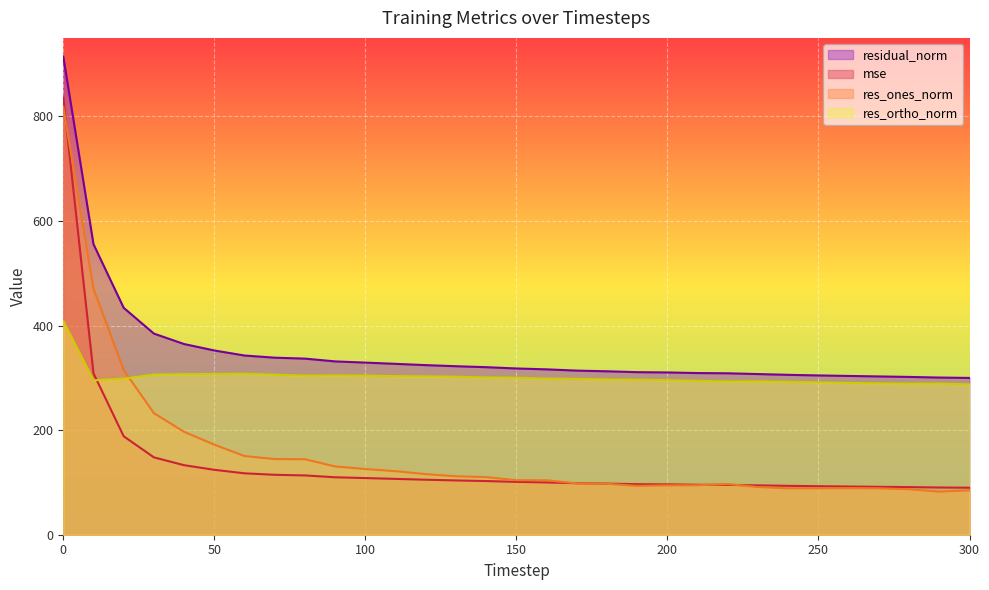

Where is residual_norm nearest to the value 607?

10